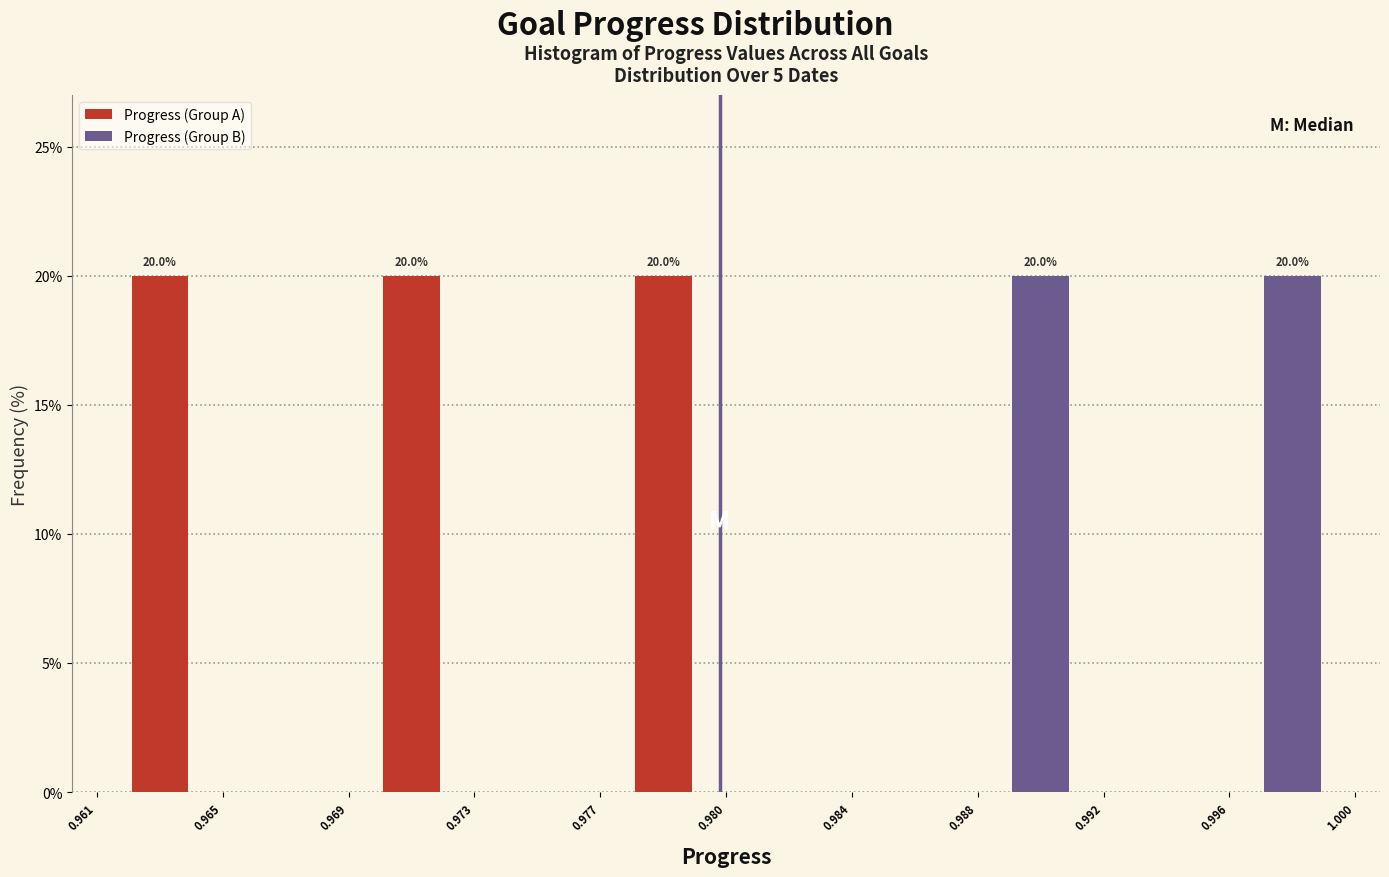

Reading left to right, what are all the values shown in this chart?

Progress (Group A): 0.965=20	0.973=20	0.980=20	0.988=0	0.996=0
Progress (Group B): 0.965=0	0.973=0	0.980=0	0.988=20	0.996=20